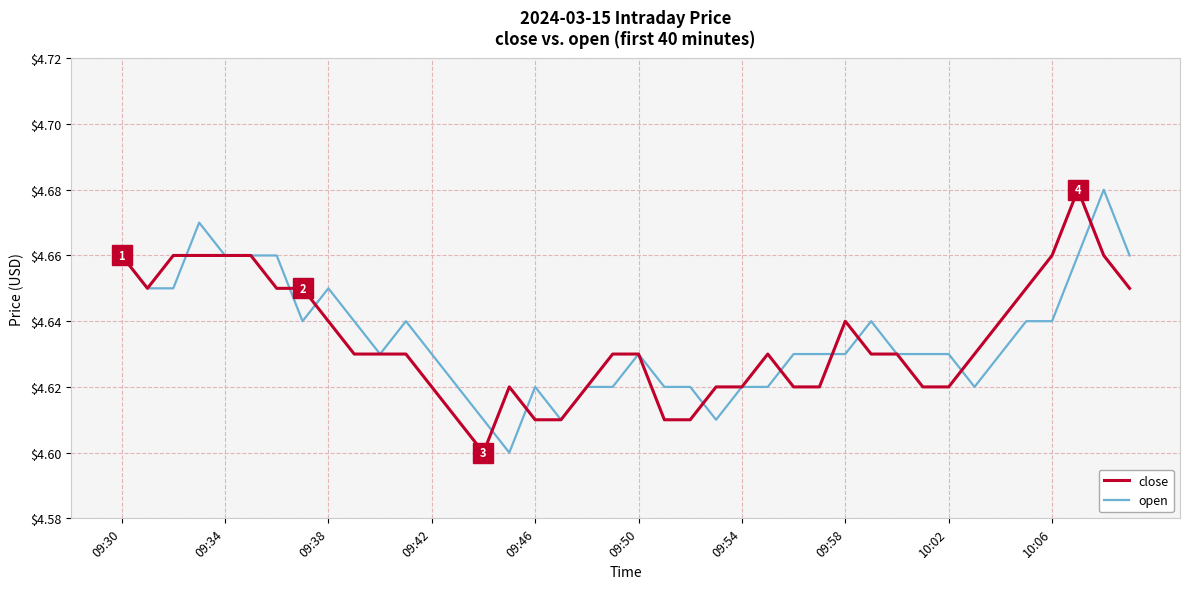

Does the chart have visible grid lines?

Yes